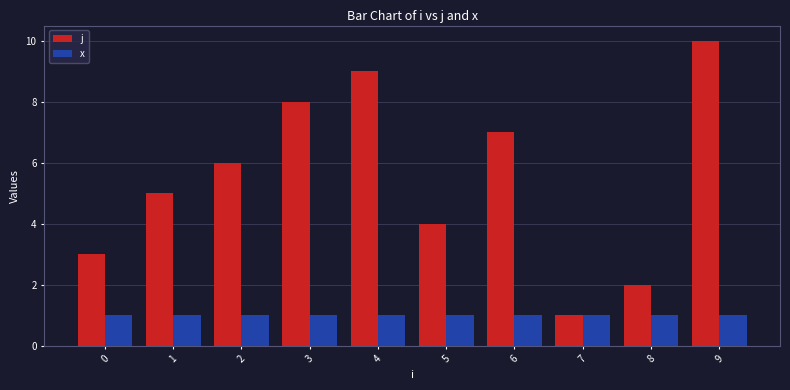

Which category has the highest value in the j series?

9